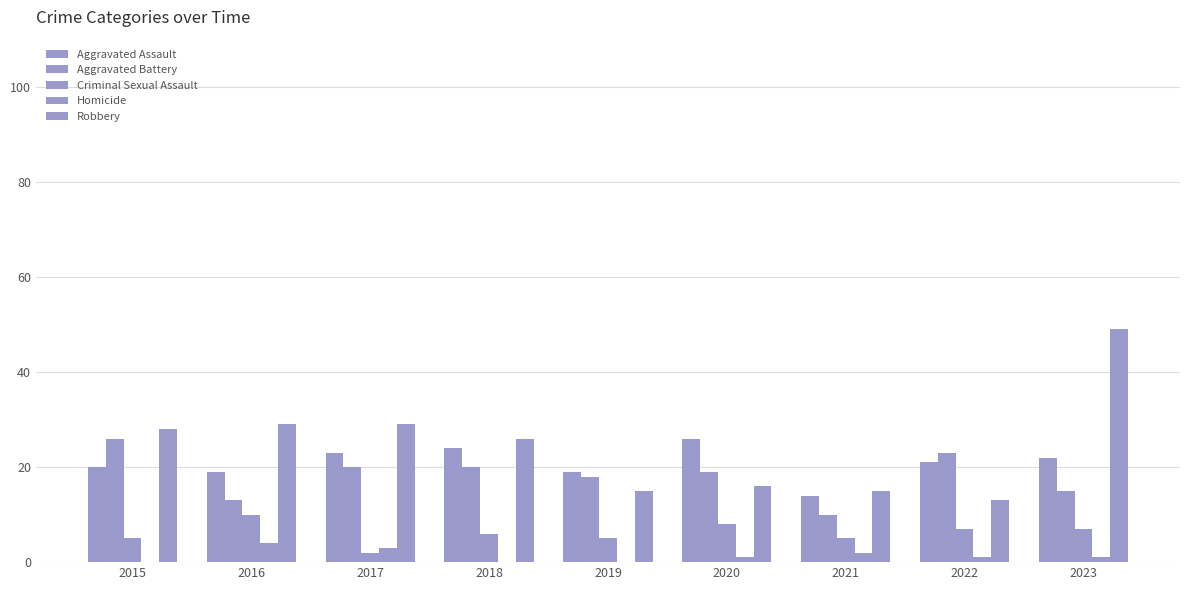

Reading right to left, what are all the values shown in this chart?

Aggravated Assault: 22	21	14	26	19	24	23	19	20
Aggravated Battery: 15	23	10	19	18	20	20	13	26
Criminal Sexual Assault: 7	7	5	8	5	6	2	10	5
Homicide: 1	1	2	1	0	0	3	4	0
Robbery: 49	13	15	16	15	26	29	29	28